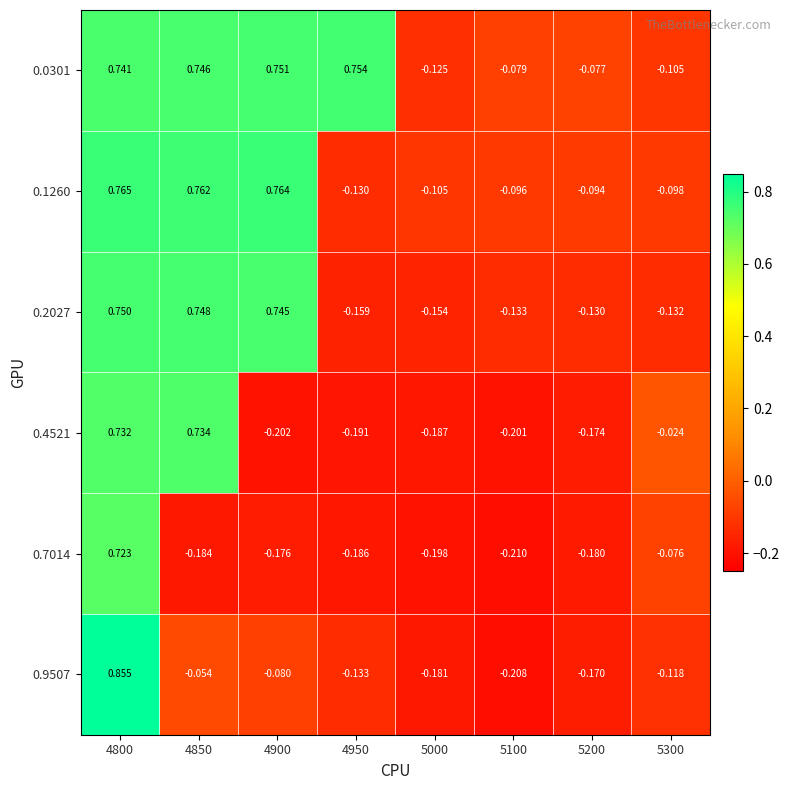

Is the value of 0.2027 at 5200 greater than the value of 0.0301 at 4800?

No